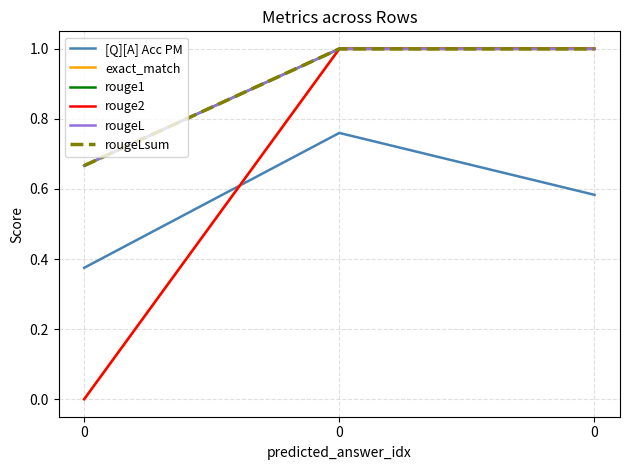

What is the value of the rougeLsum point at the 1st from the left?

0.7